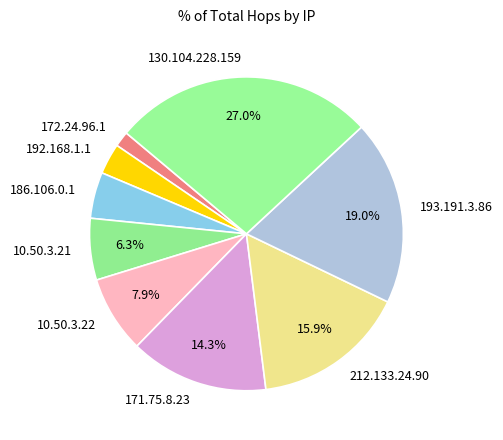

Which category has the biggest portion of the pie?

130.104.228.159